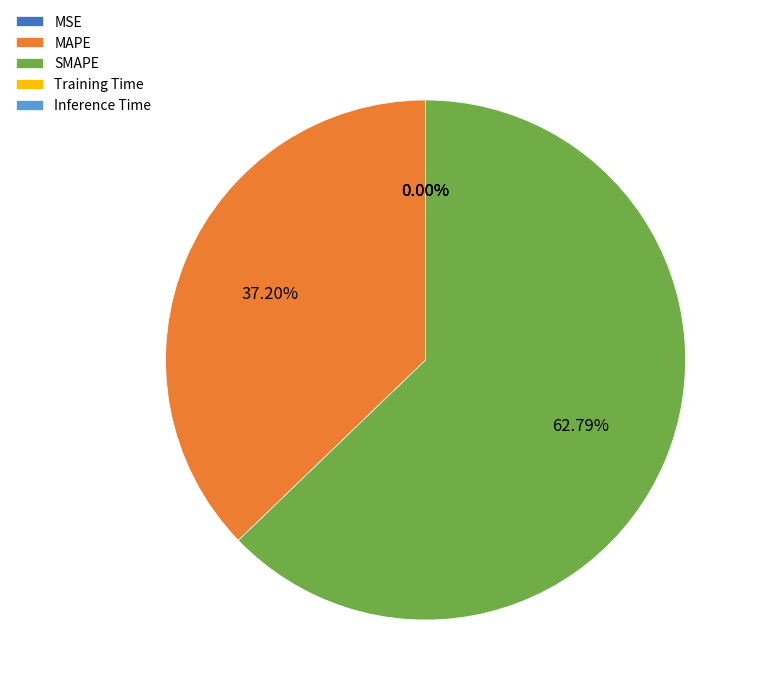

Is there a majority slice in this chart?

Yes